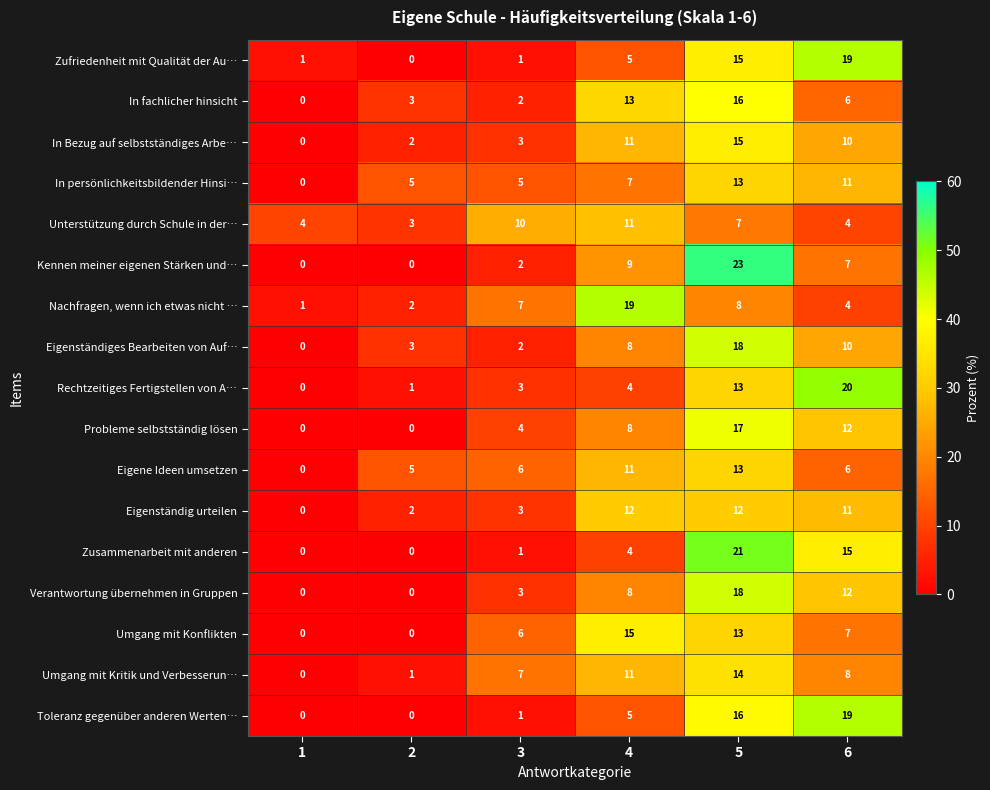

Where does the In Bezug auf selbstständiges Arbe… series first go above 10?

4